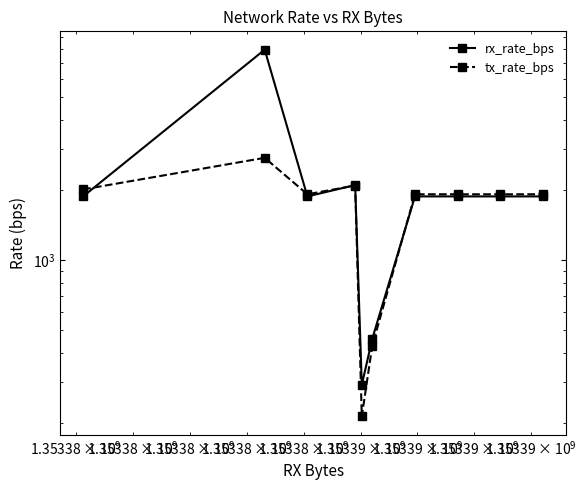

How many interior local valleys does the tx_rate_bps series have?

2